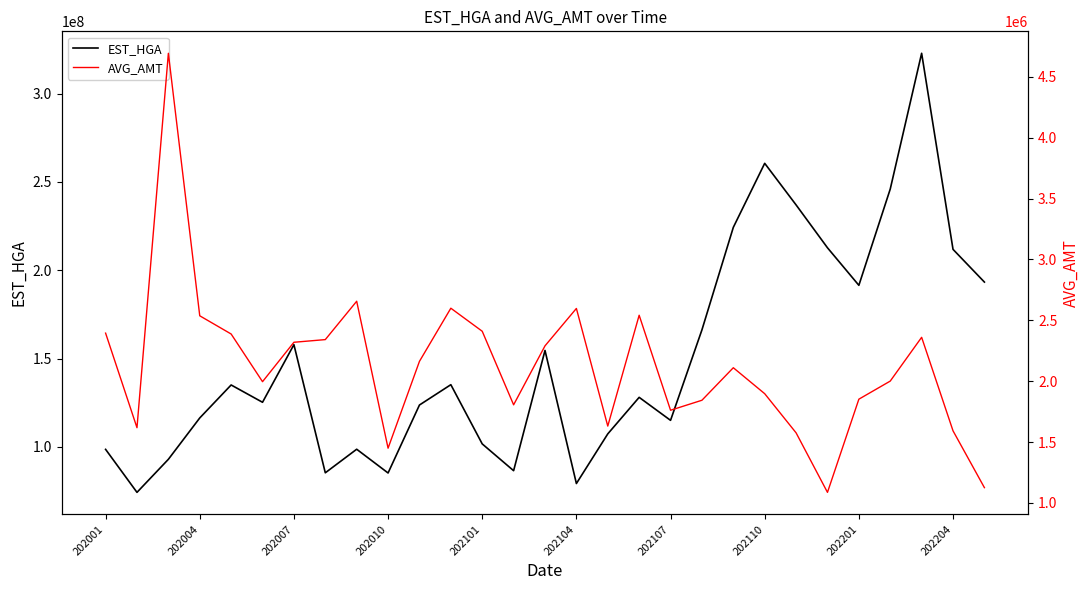

Rank the series by their maximum value, from lowest to highest.

AVG_AMT, EST_HGA